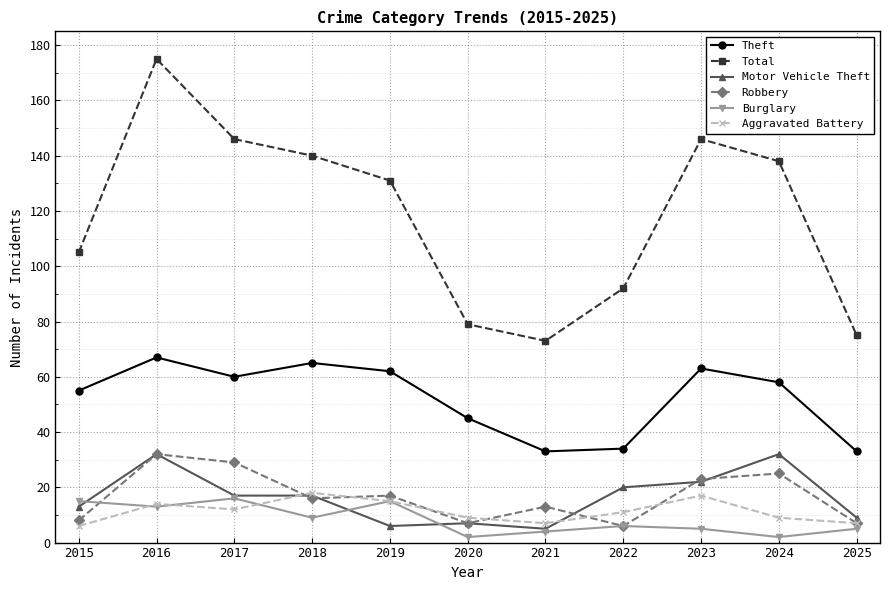

Does the chart display data point markers on the line(s)?

Yes